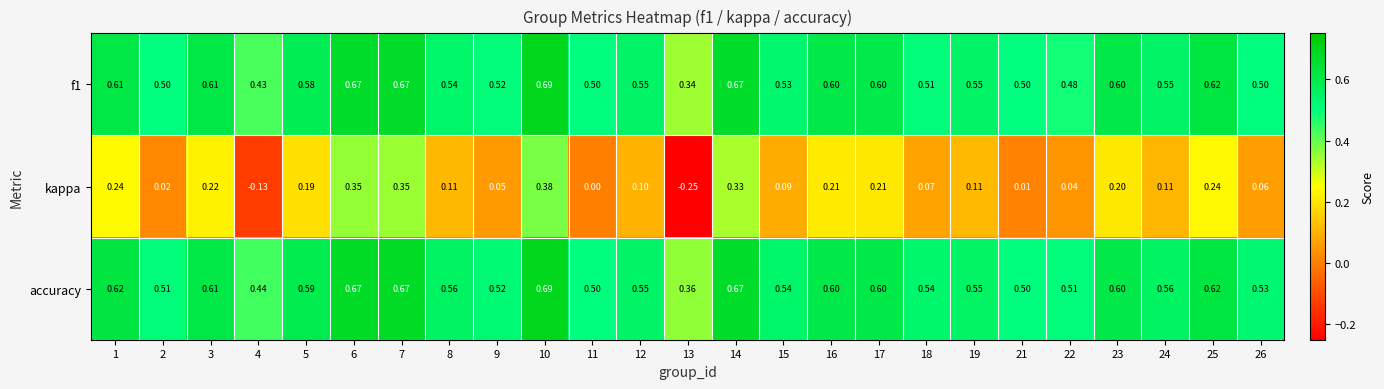

Which series has the largest range (max minus min)?

kappa